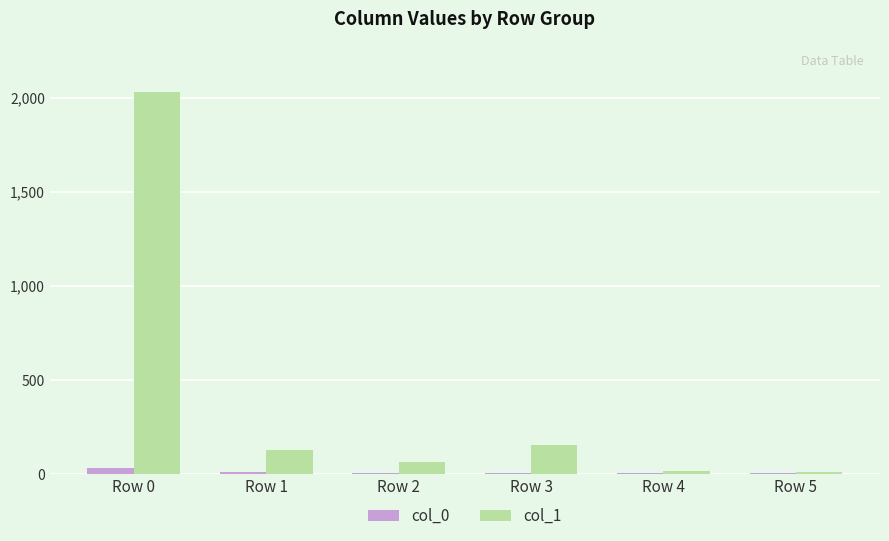

What is the total value across all series at Row 2?

66